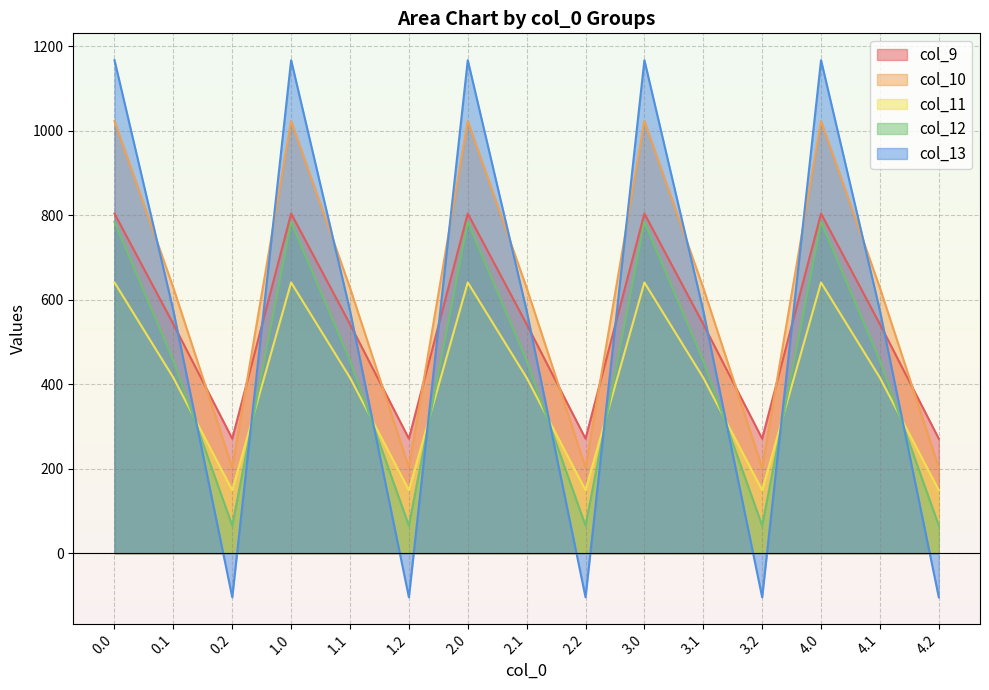

At which category does col_10 reach its first local peak?

1.0